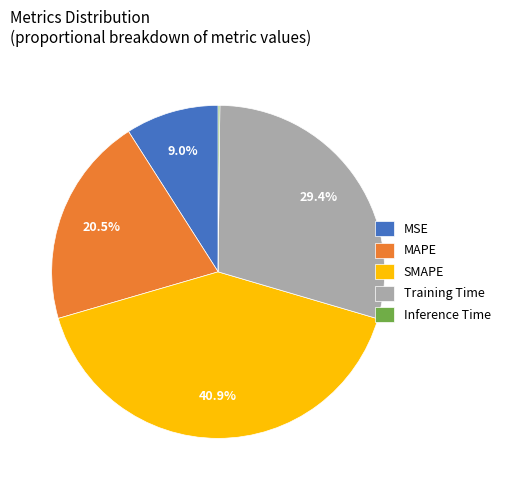

Which slice is the largest?

SMAPE